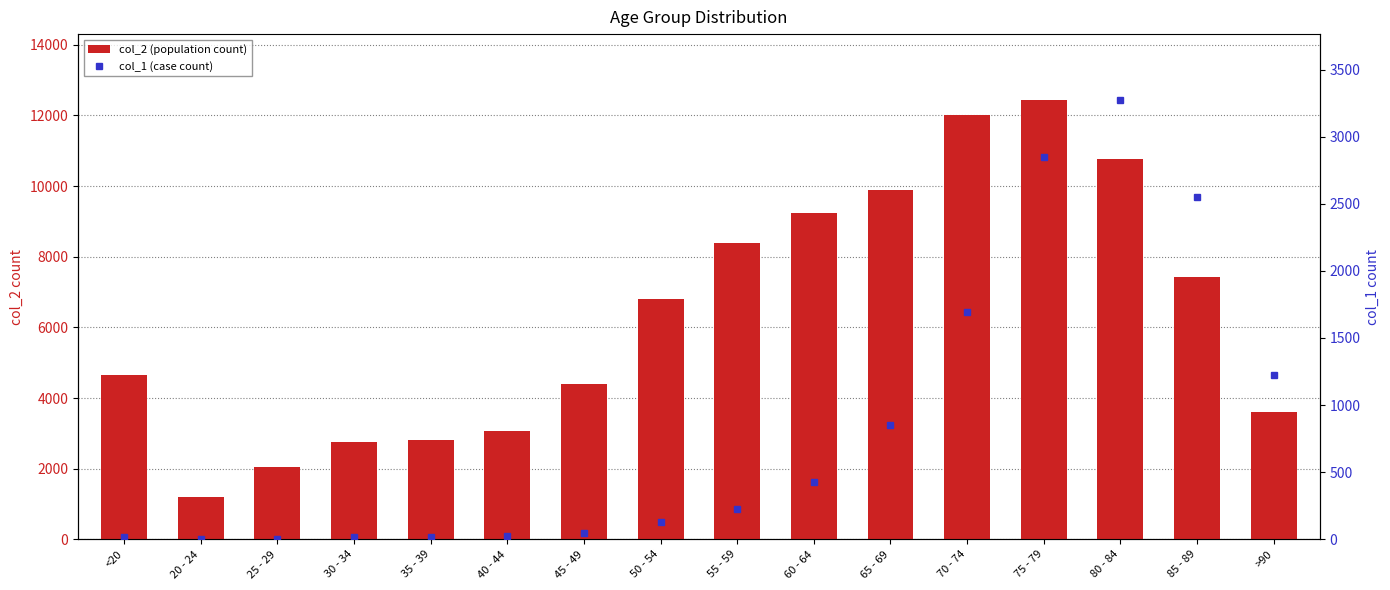

Where does the col_2 (population count) series first go above 6803?

55 - 59